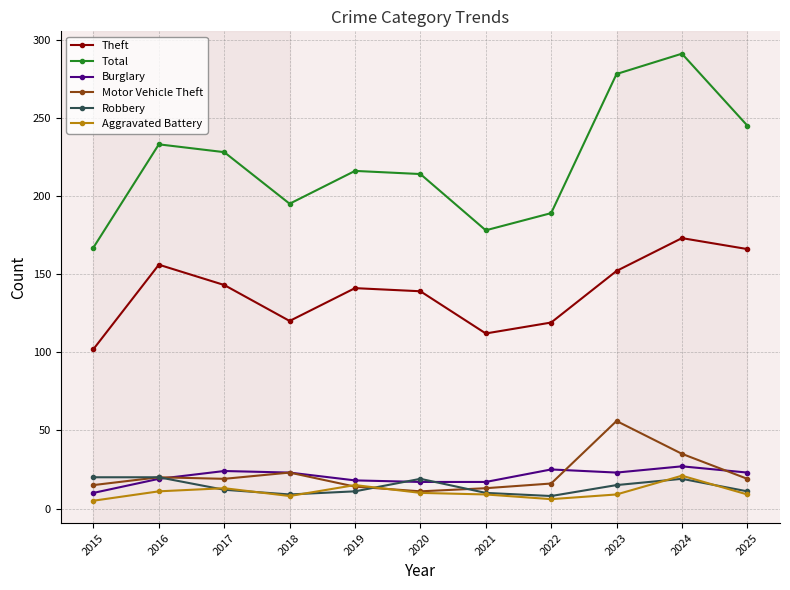

In Aggravated Battery, how many points are higher than both neighbors (excluding endpoints)?

3